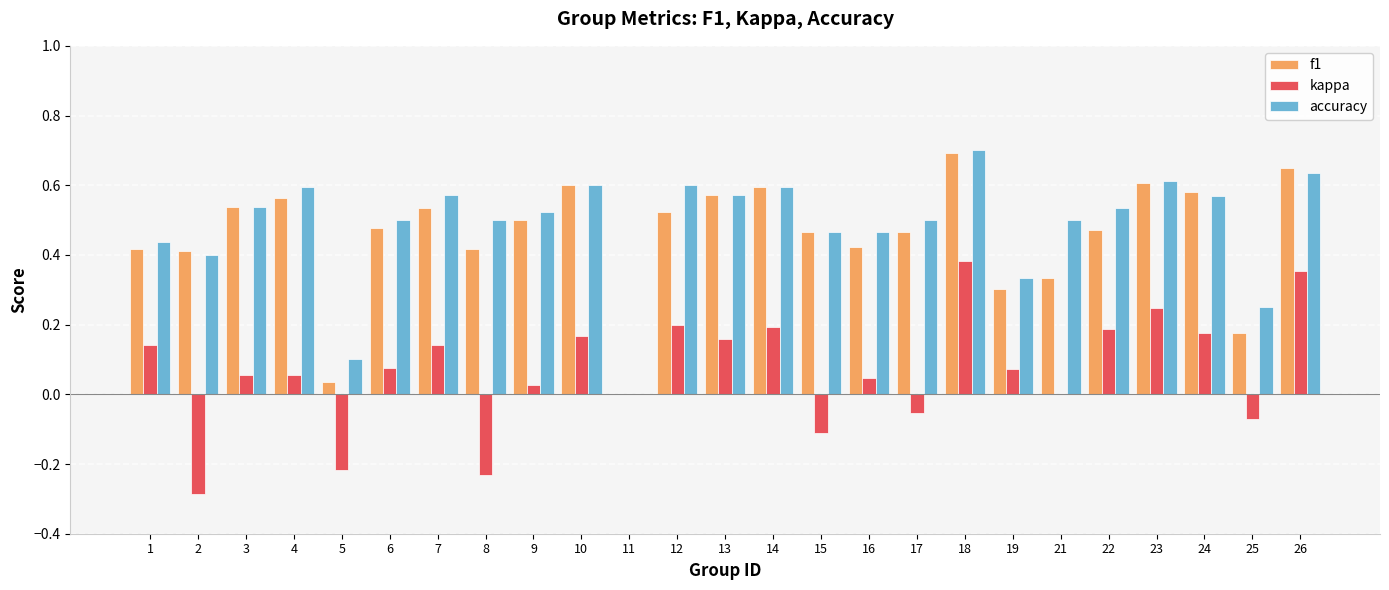

What is the maximum value shown in the chart?

0.7